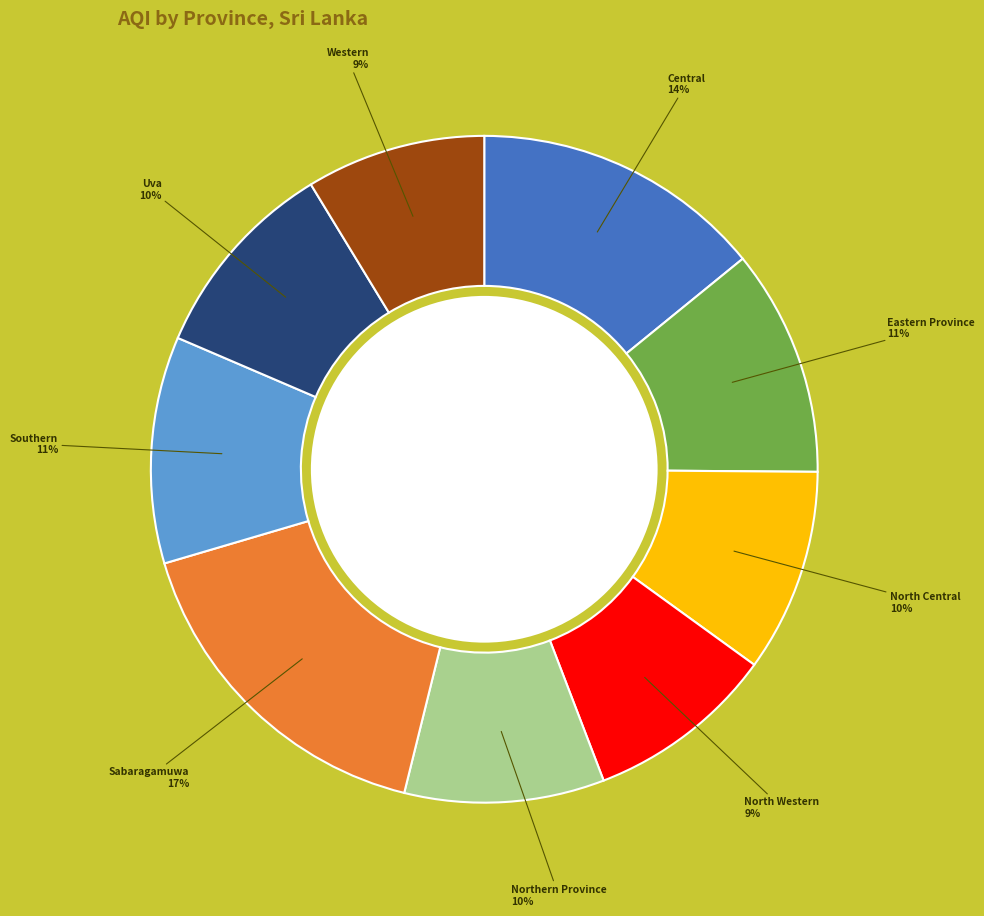

To the nearest percent, what portion does Southern represent?

11%